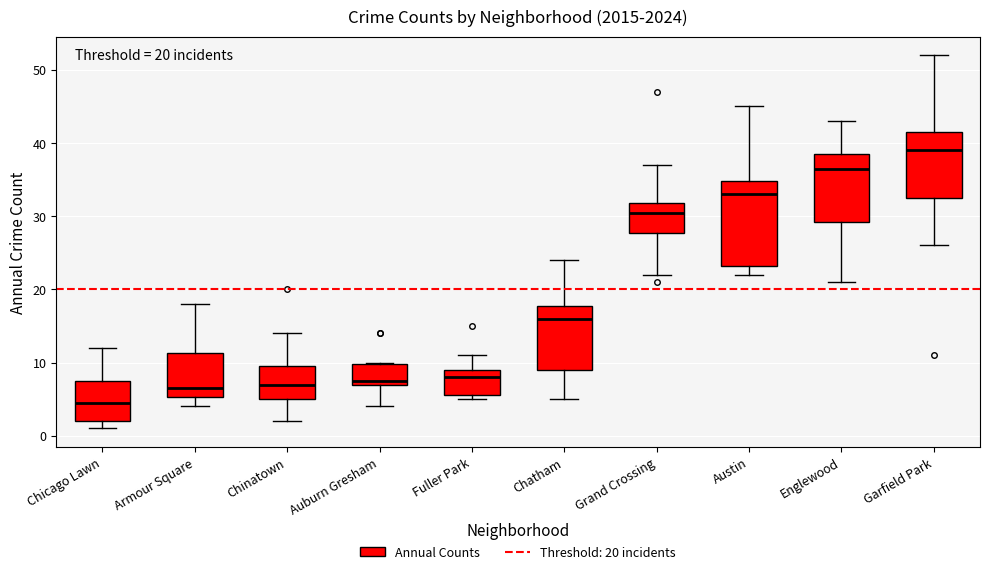

Comparing the boxes themselves (not the whiskers), which one is the tallest?

Austin